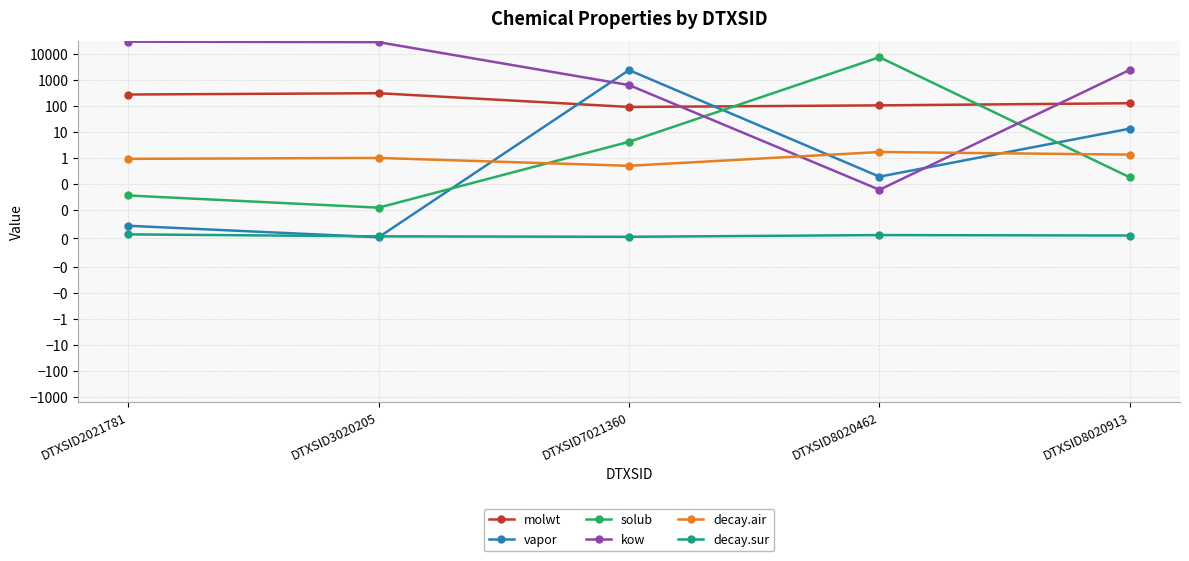

What is the maximum value shown in the chart?

30552.6